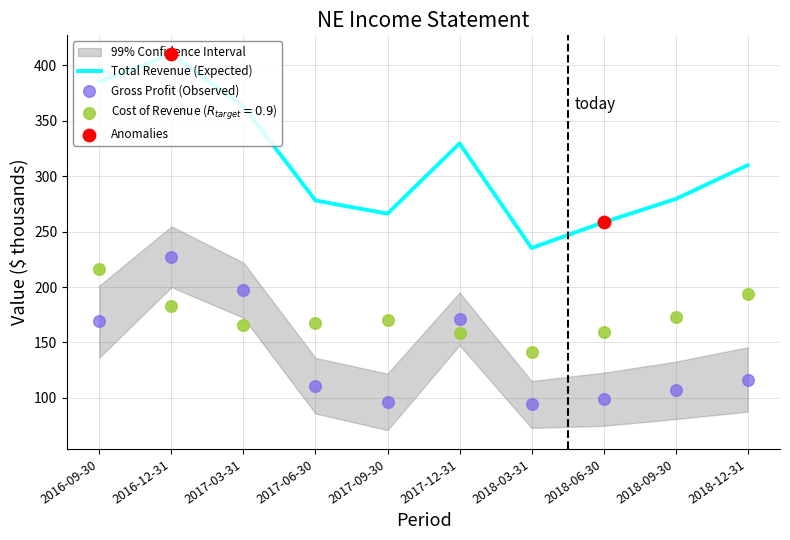

Which series has the widest spread of Y values?

Total Revenue